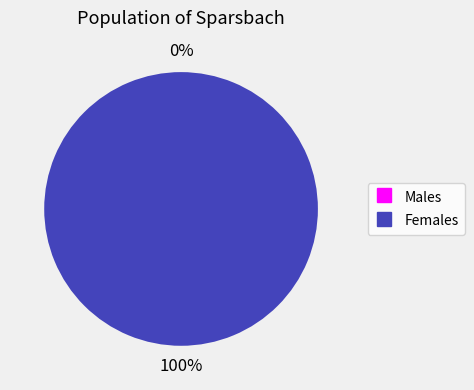

Count the number of slices in the pie.

2